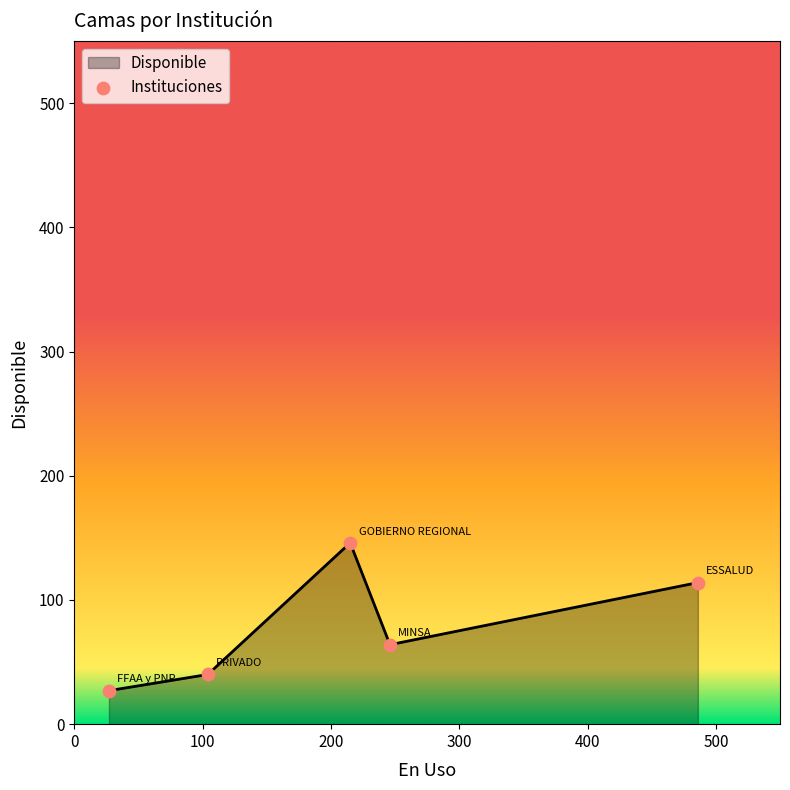

True or false: the data has more than 1 interior local peaks.

False